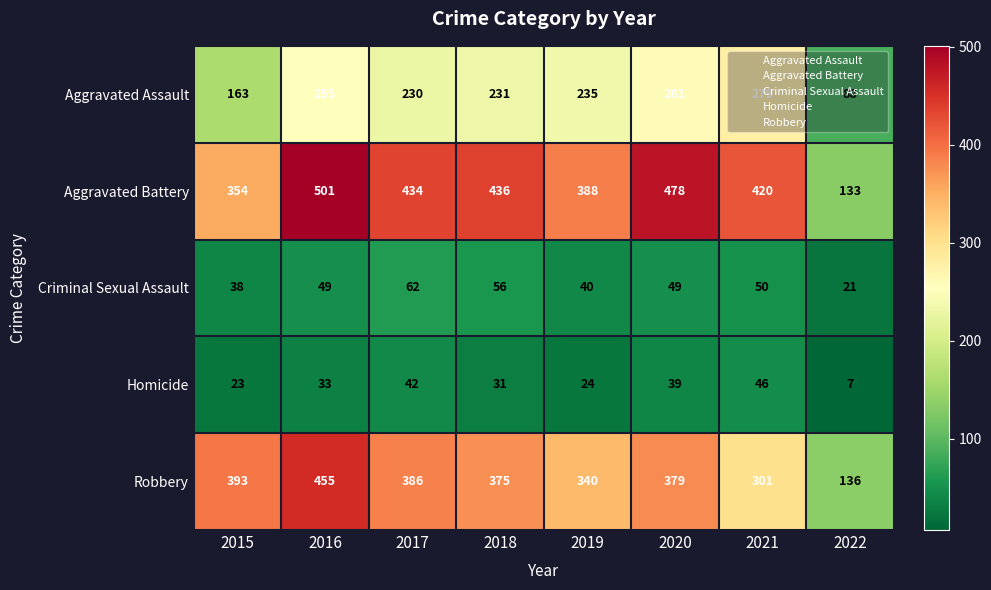

Rank the series at 2017 from lowest to highest value.

Homicide, Criminal Sexual Assault, Aggravated Assault, Robbery, Aggravated Battery